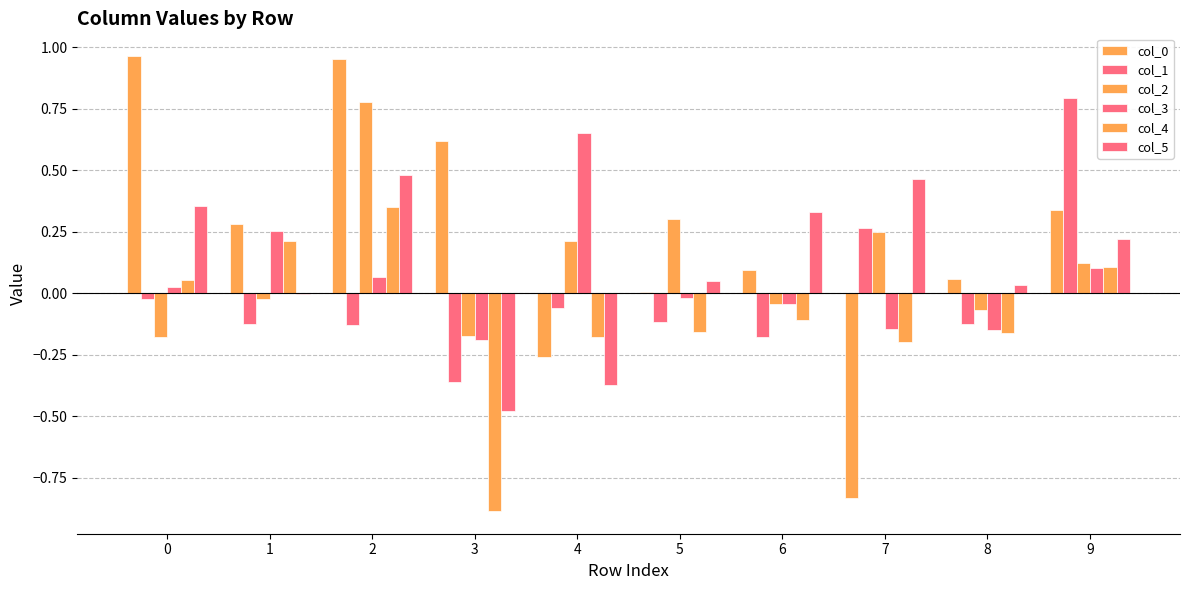

Rank the series at 4 from lowest to highest value.

col_5, col_0, col_4, col_1, col_2, col_3